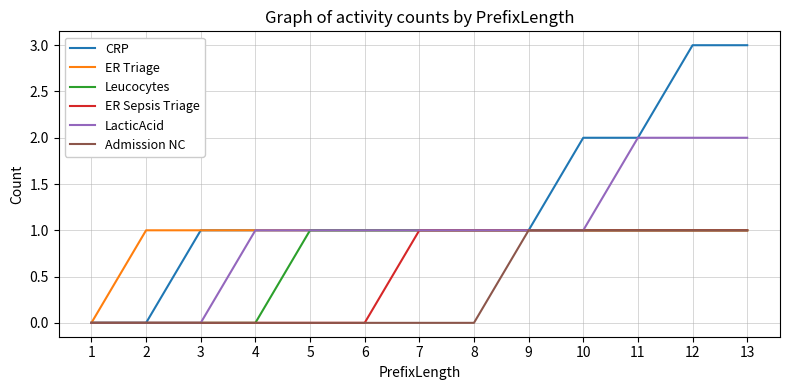

True or false: LacticAcid has a value of 2 at 8.

False